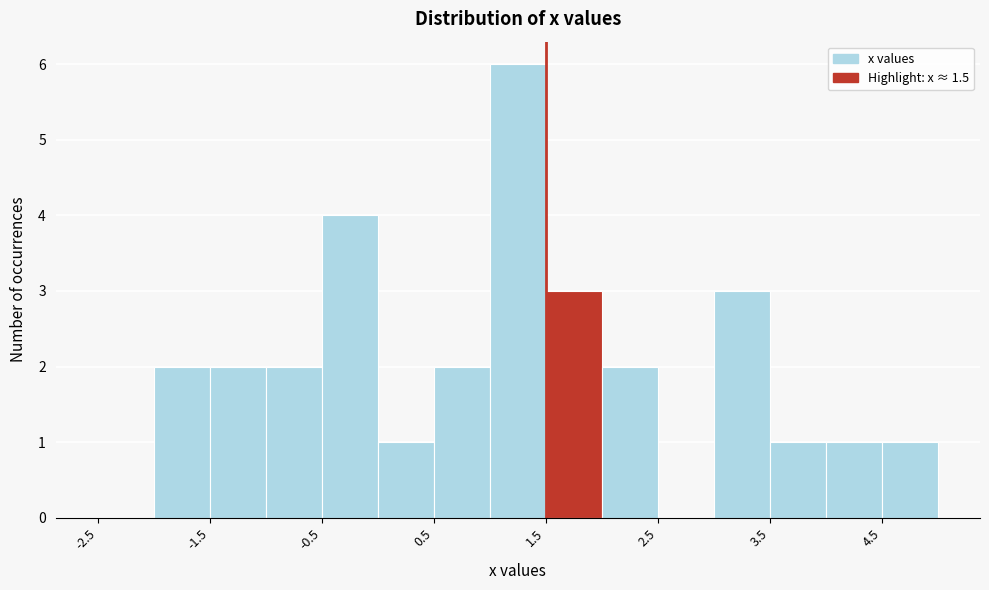

Which range on the x-axis has the tallest bar?

1.0 to 1.5